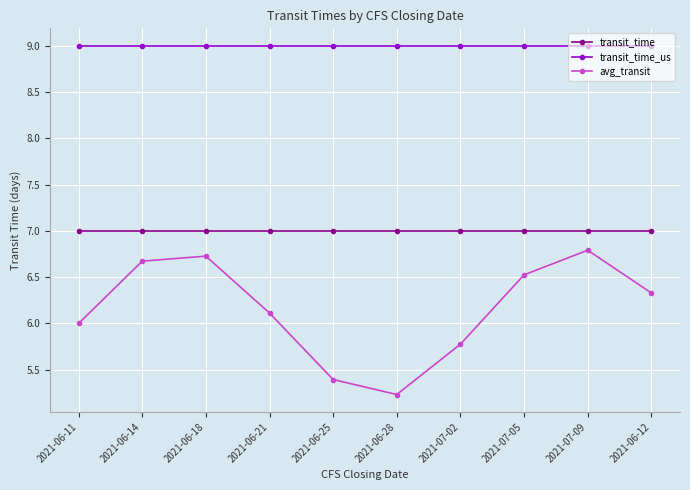

True or false: transit_time and avg_transit intersect in this chart.

False